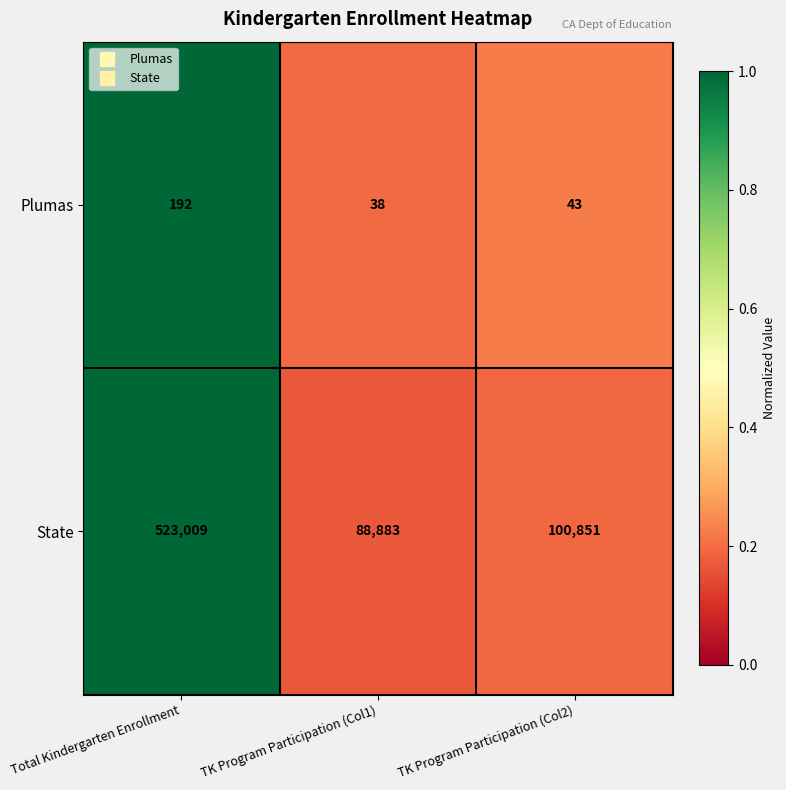

Reading left to right, extract all data points from this chart.

Plumas: Total Kindergarten Enrollment=192	TK Program Participation (Col1)=38	TK Program Participation (Col2)=43
State: Total Kindergarten Enrollment=523009	TK Program Participation (Col1)=88883	TK Program Participation (Col2)=100851